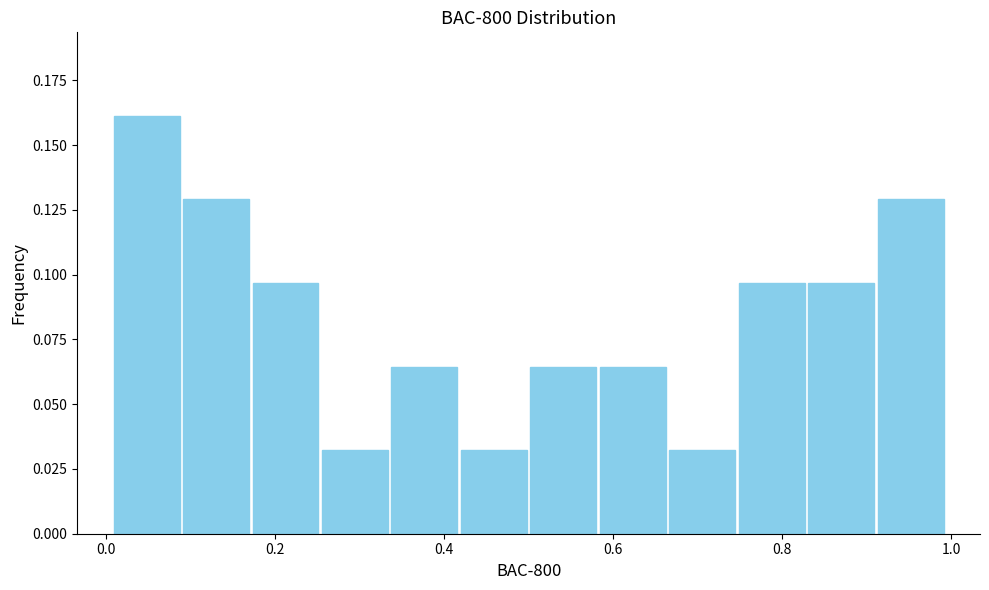

How tall is the bar that spans 0.58 to 0.66 on the x-axis? Neither the bar edges nor the heights are printed on the chart, so give them approximately, as read against the axes.

0.065